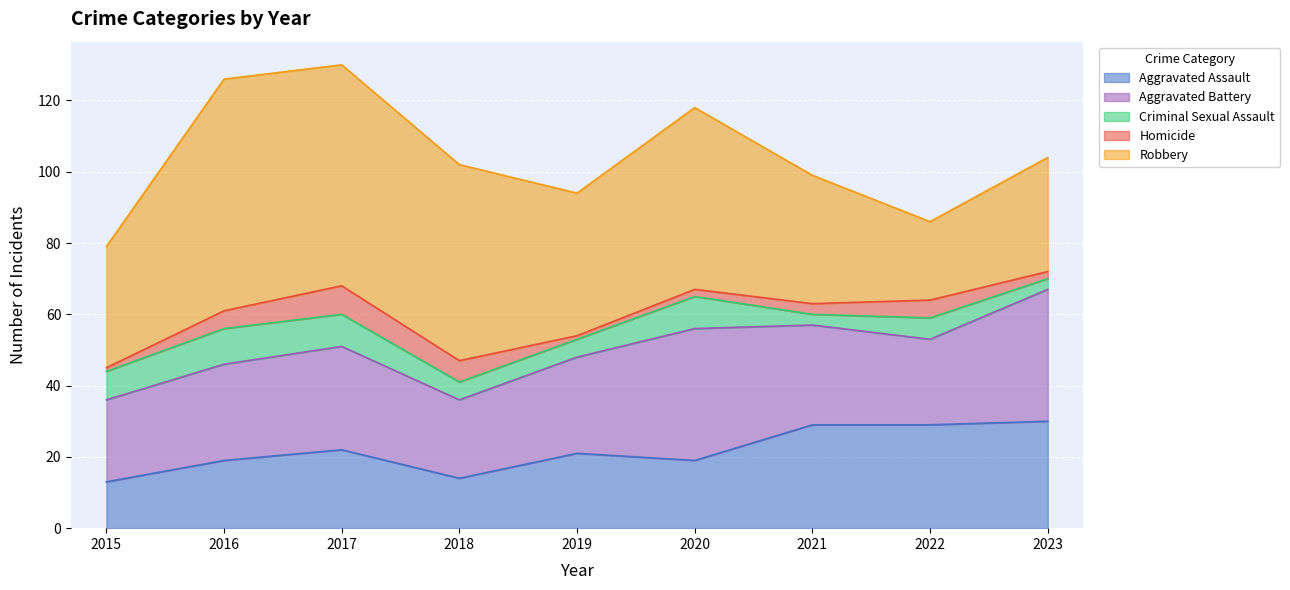

List the series in order of their peak value, highest first.

Robbery, Aggravated Battery, Aggravated Assault, Criminal Sexual Assault, Homicide